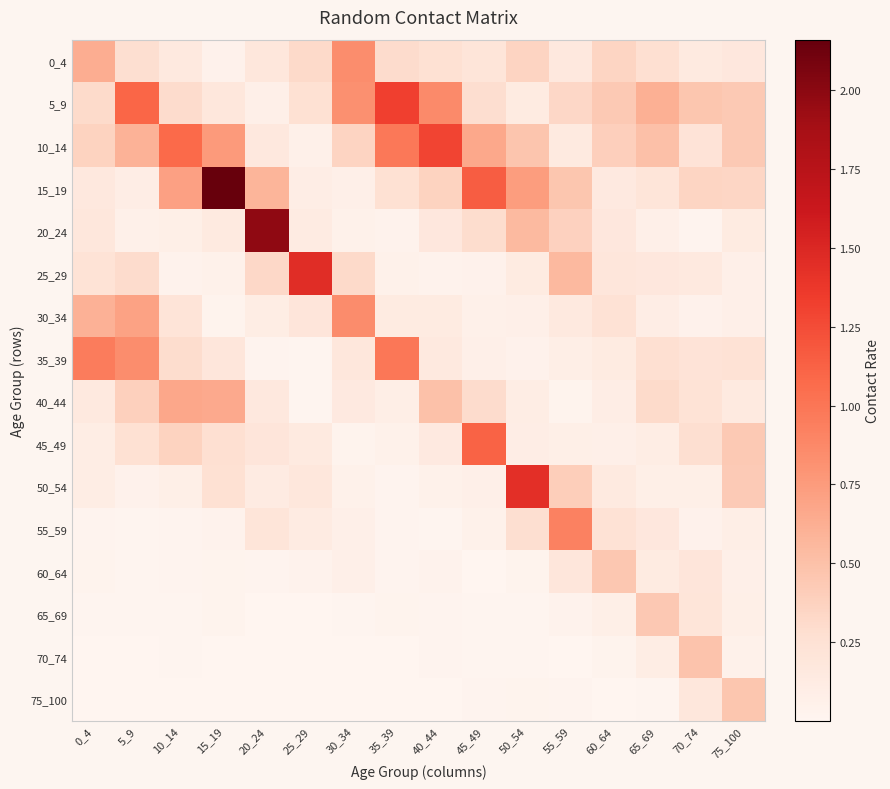

Which label corresponds to the smallest value in the chart?

25_29